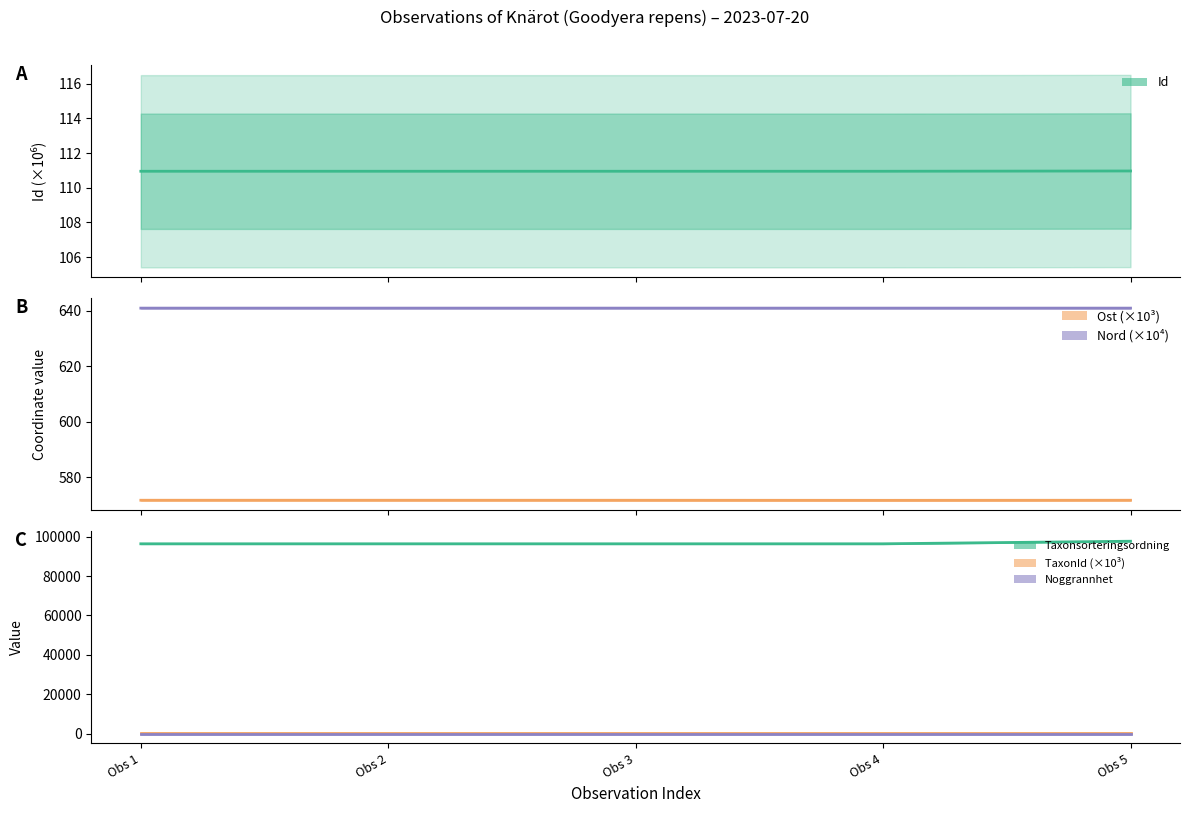

What is the value of the Ost (×10³) point at the 5th from the left?

571.7